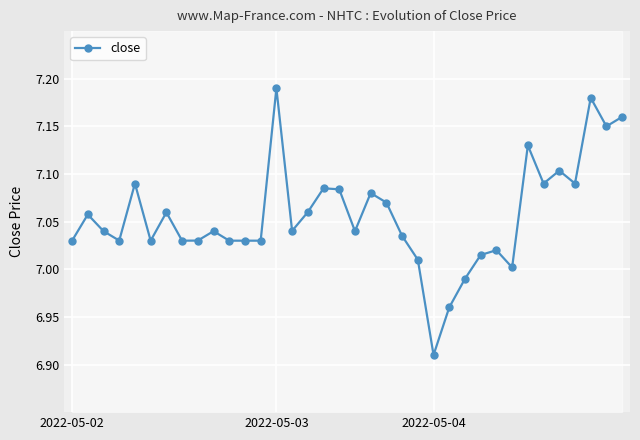

What position from the left is 34?

35